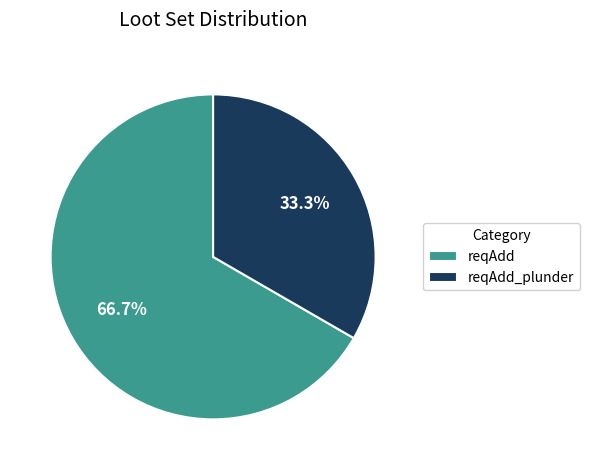

True or false: reqAdd_plunder accounts for 46% of the total.

False